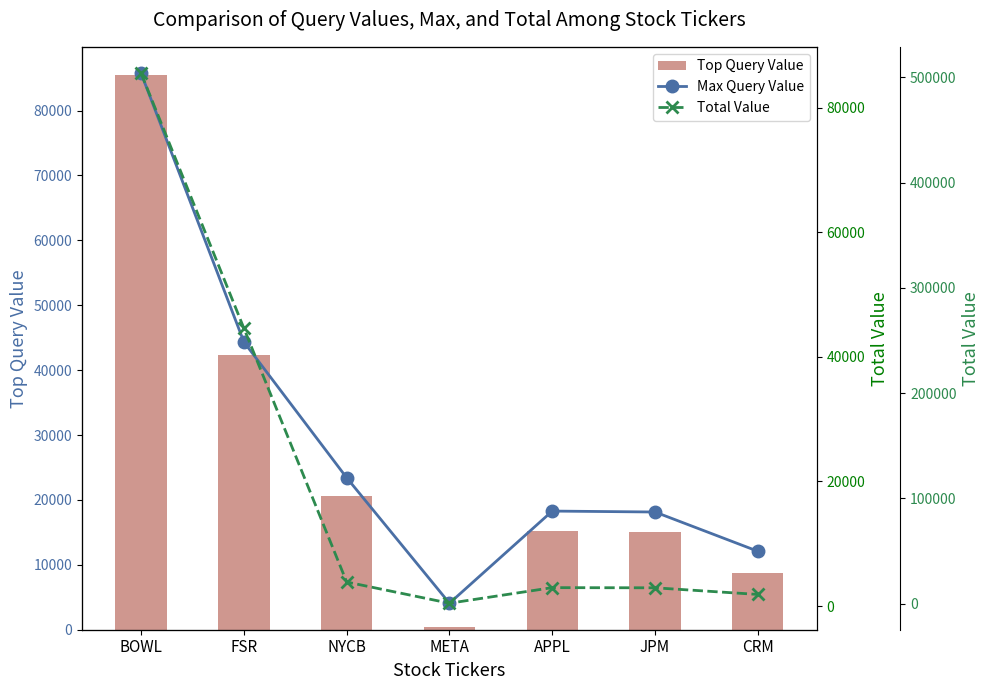

What is the sum of all Total Value values?

825450